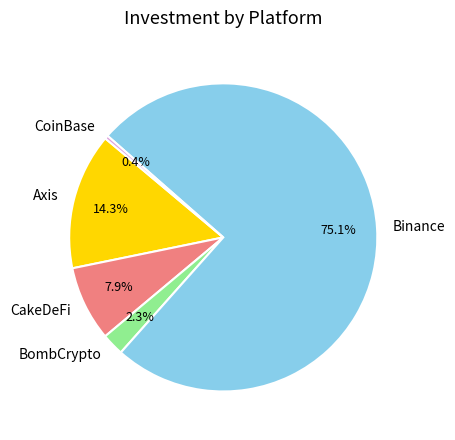

Which category has the smallest portion of the pie?

CoinBase